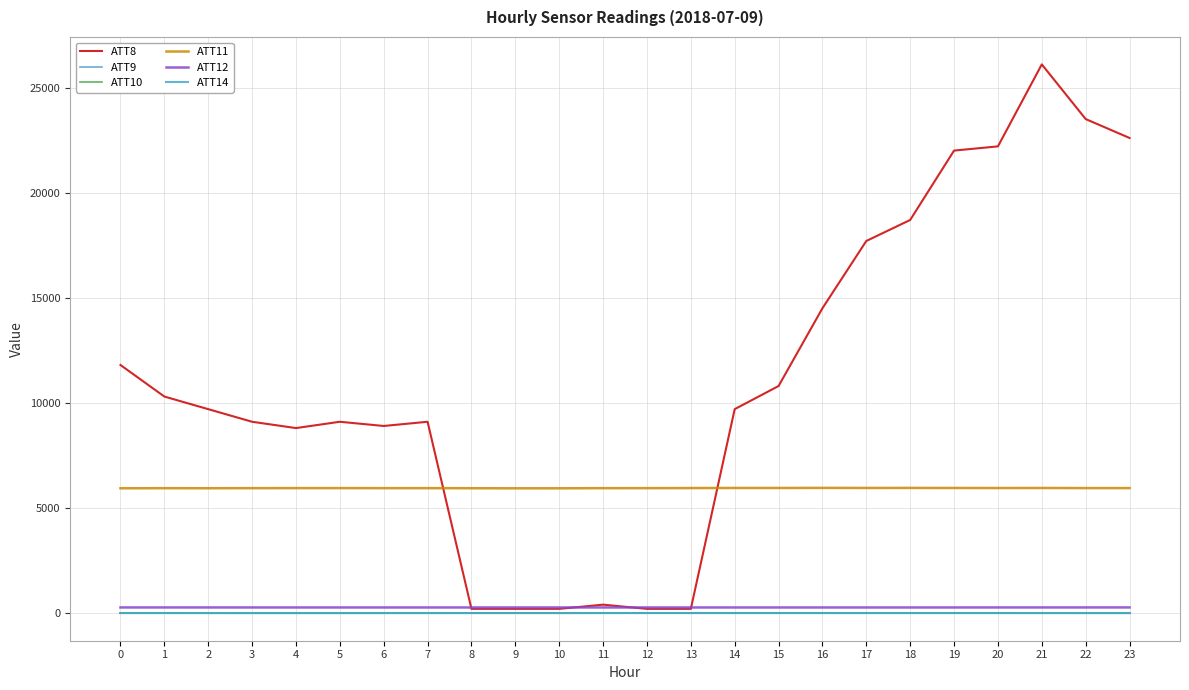

The ATT12 series shows 354.5 at 14. True or false?

False